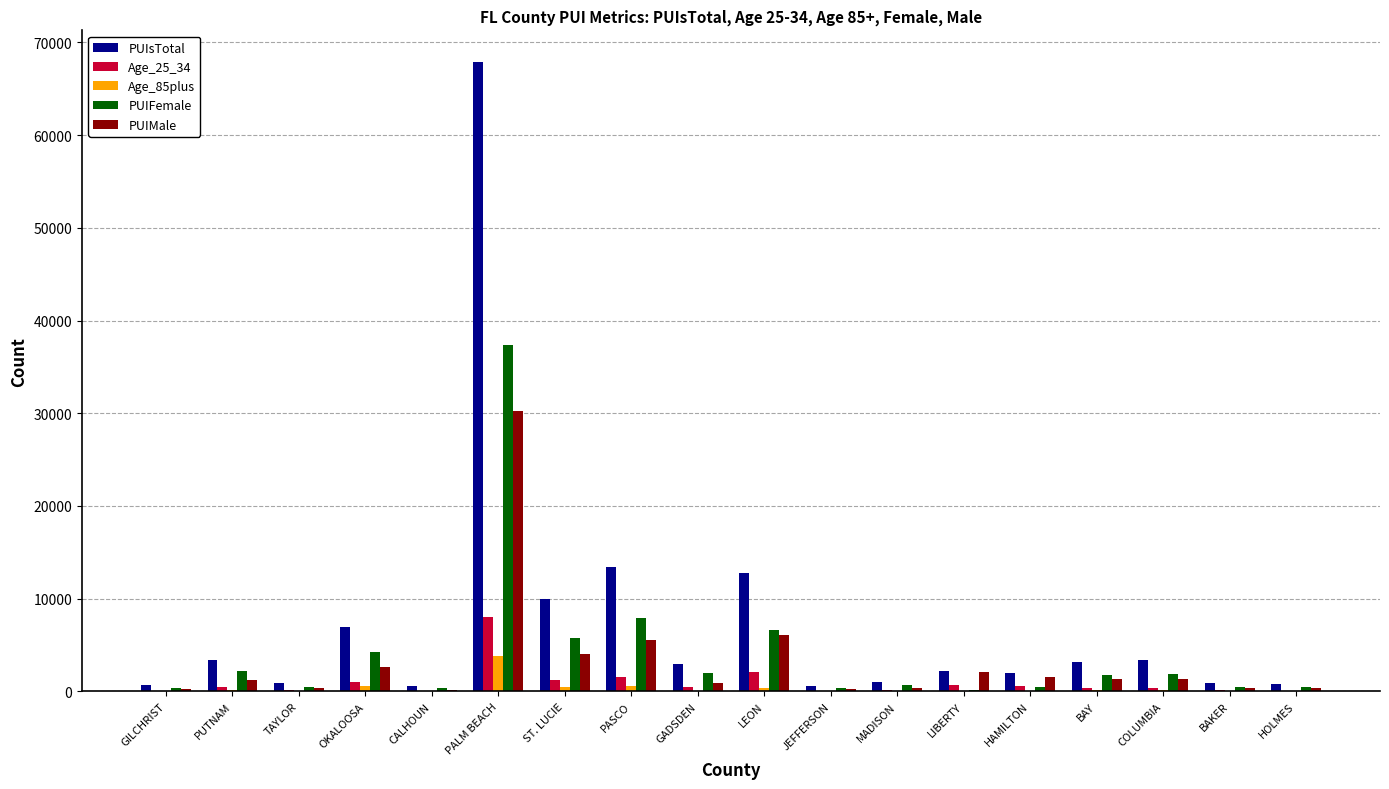

The PUIFemale series shows 9631 at LEON. True or false?

False